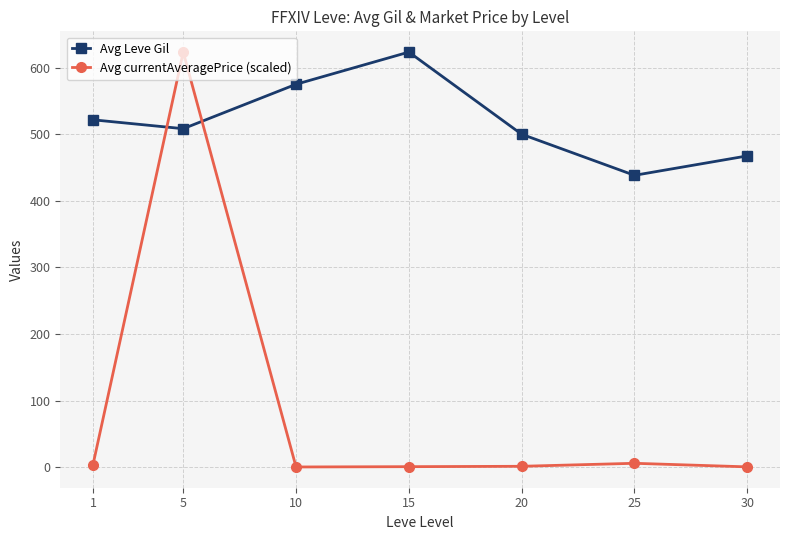

Rank the series by their average value, from highest to lowest.

Avg Leve Gil, Avg currentAveragePrice (scaled)